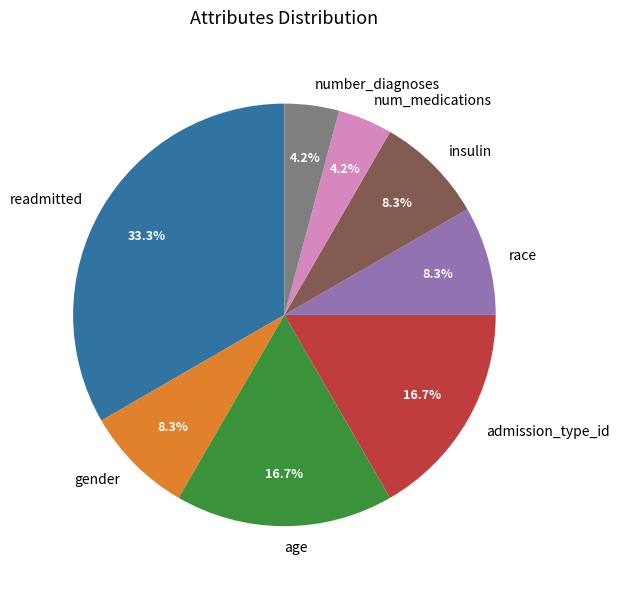

What is the largest slice in the pie chart?

readmitted